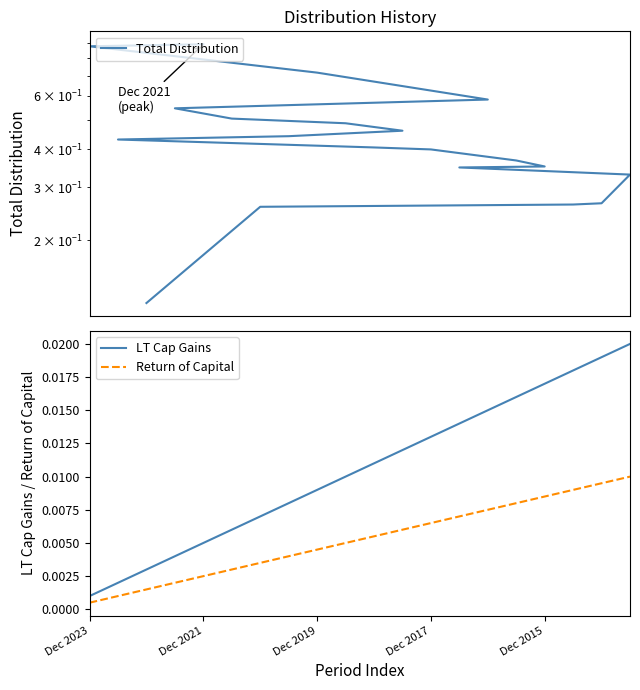

True or false: Return of Capital and LT Cap Gains intersect in this chart.

False